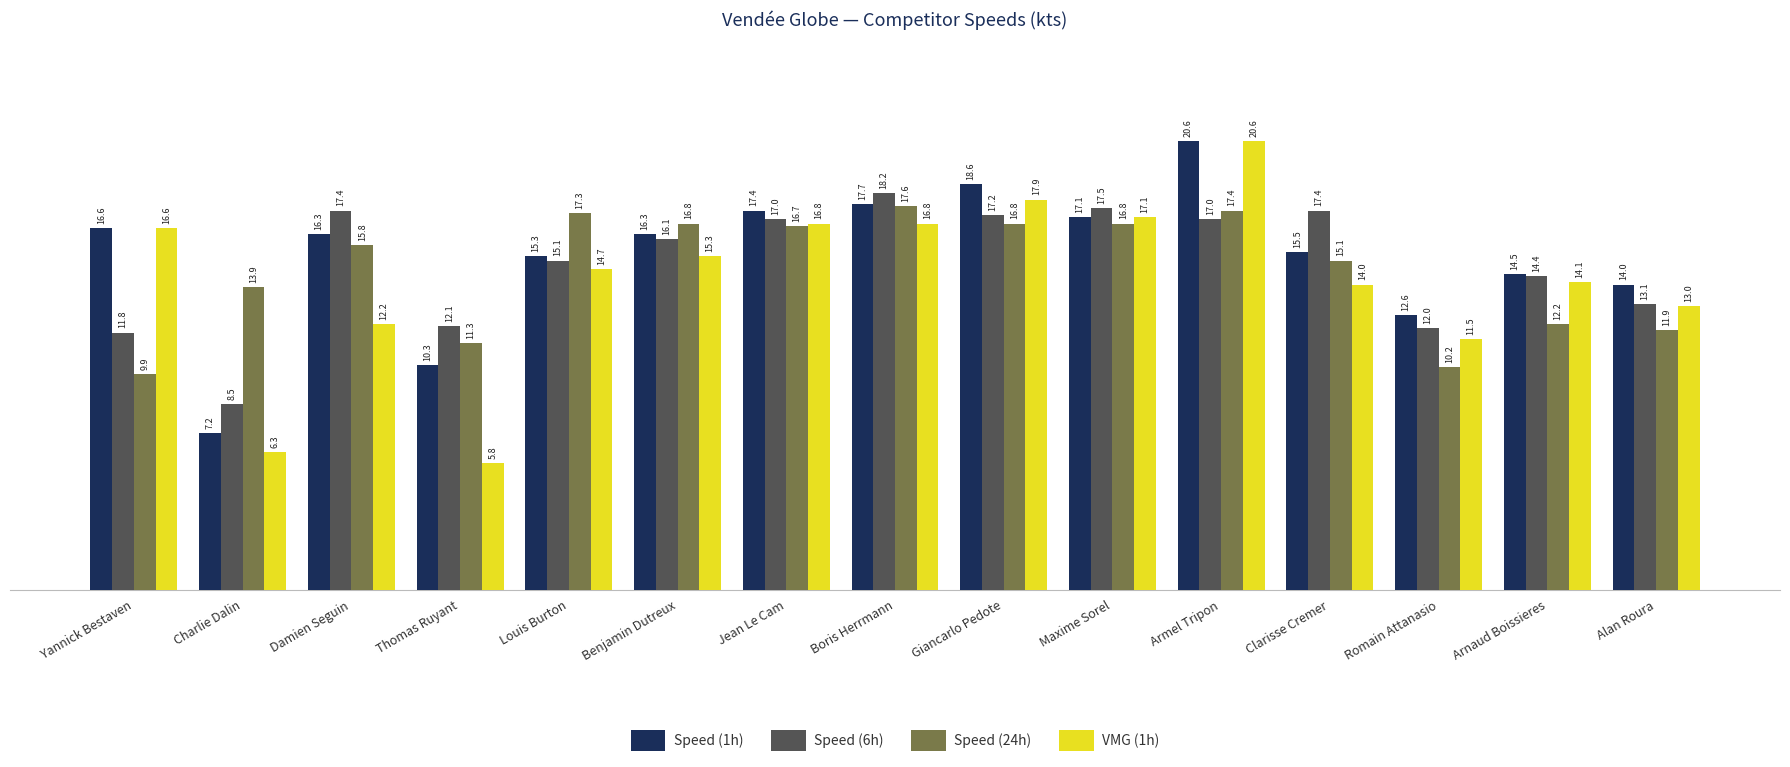

What position from the right is Boris Herrmann?

8